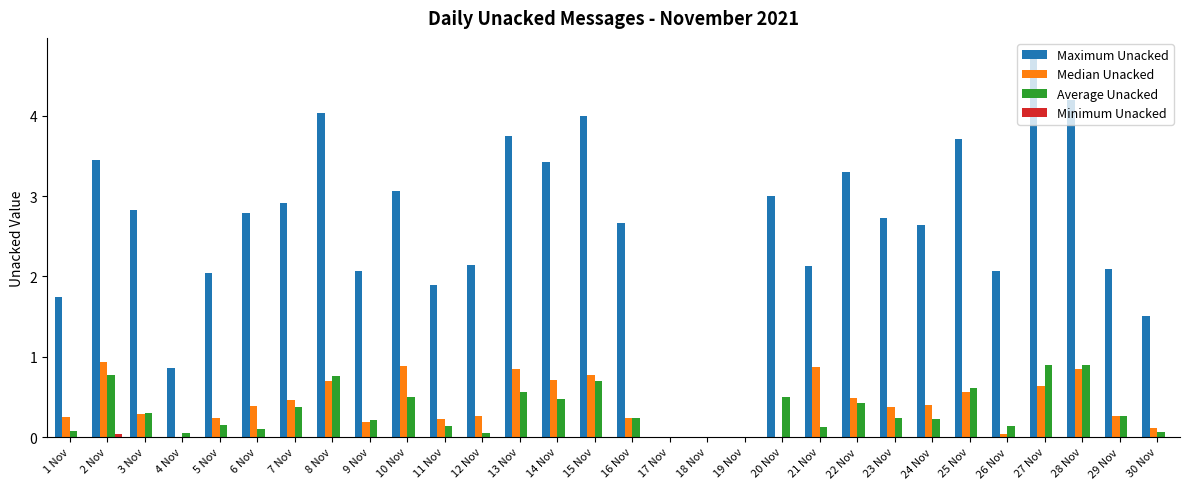

Count the number of categories in the chart.

30